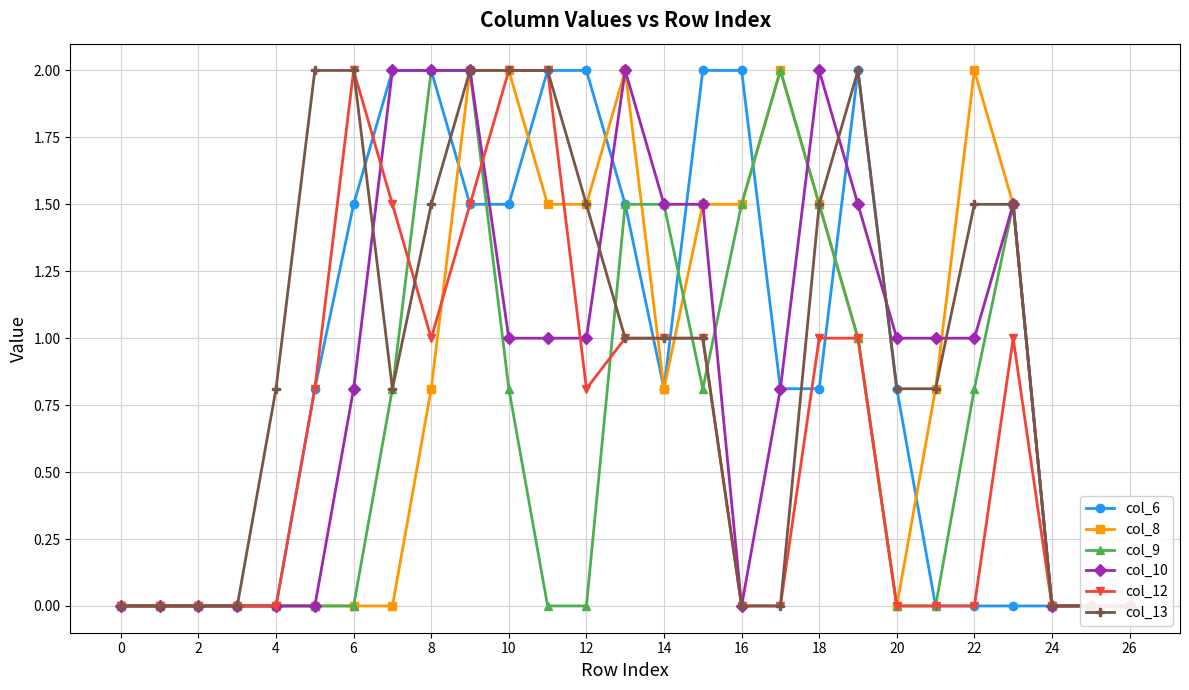

What is the label of the 20th point from the left?

19